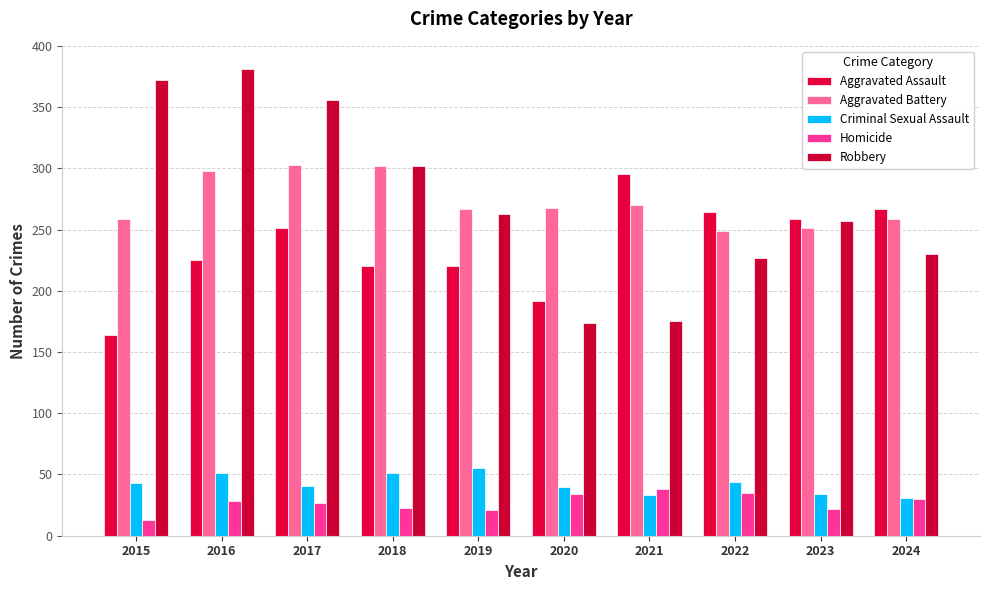

What is the value of the Aggravated Assault bar at the 2nd from the left?

225